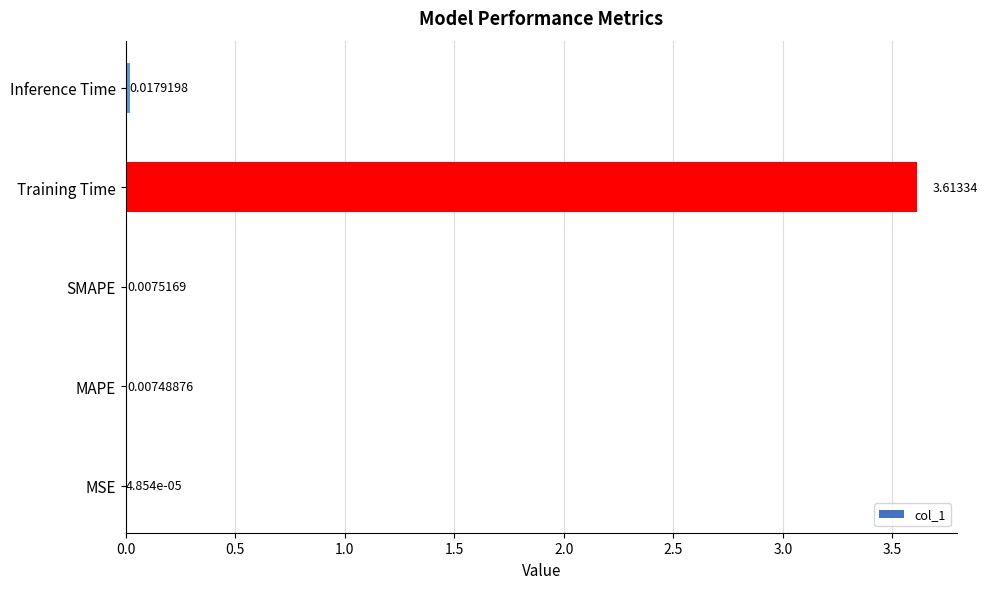

Between SMAPE and Training Time, which is larger?

Training Time